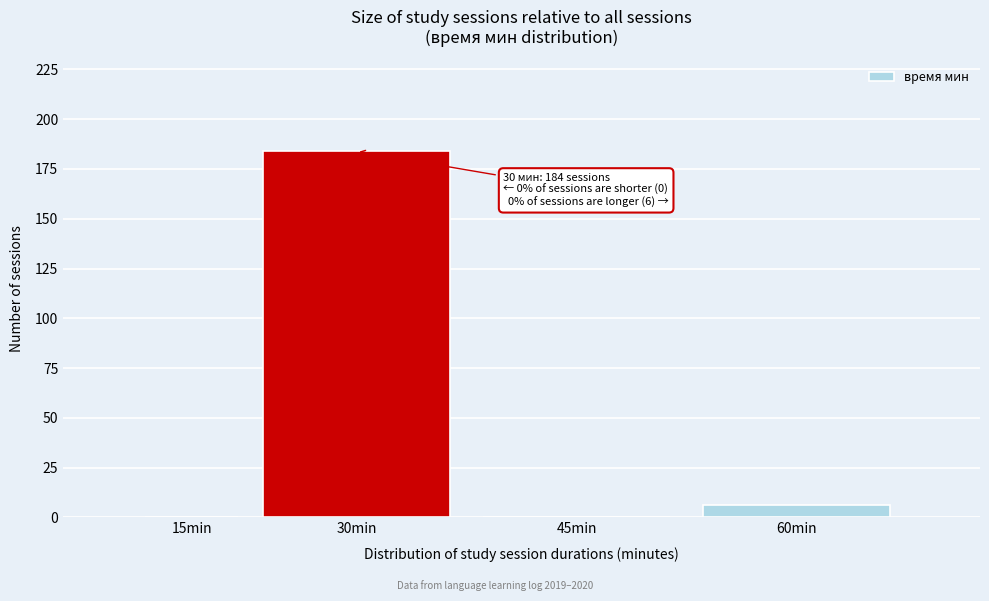

Reading left to right, transcribe all the data shown in this chart.

15min=0	30min=184	45min=0	60min=6